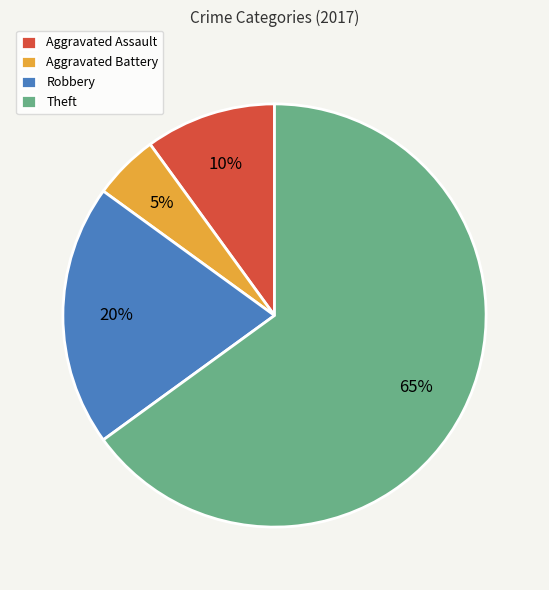

Is the sum of Theft and Aggravated Battery greater than half?

Yes